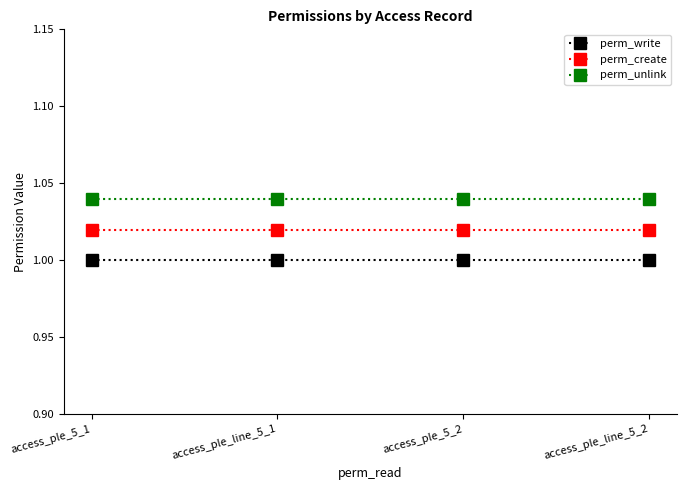

Rank the series by their maximum value, from lowest to highest.

perm_write, perm_create, perm_unlink